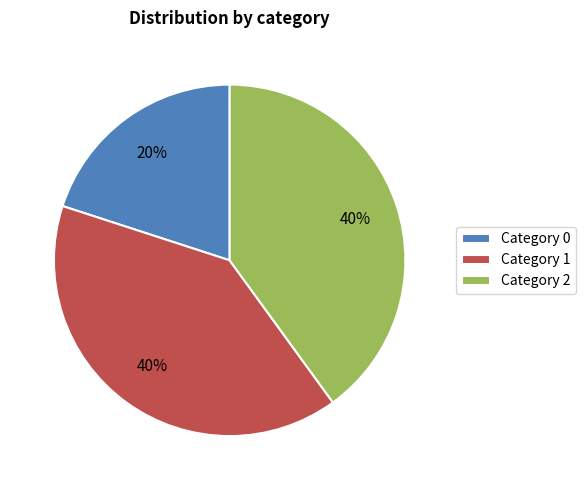

Do Category 0 and Category 2 together represent more than half of the pie?

Yes